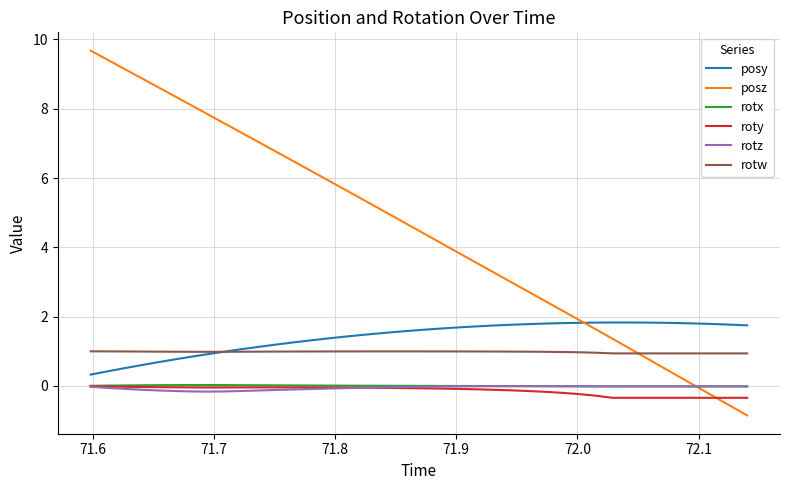

Which series has the largest total across all categories?

posz